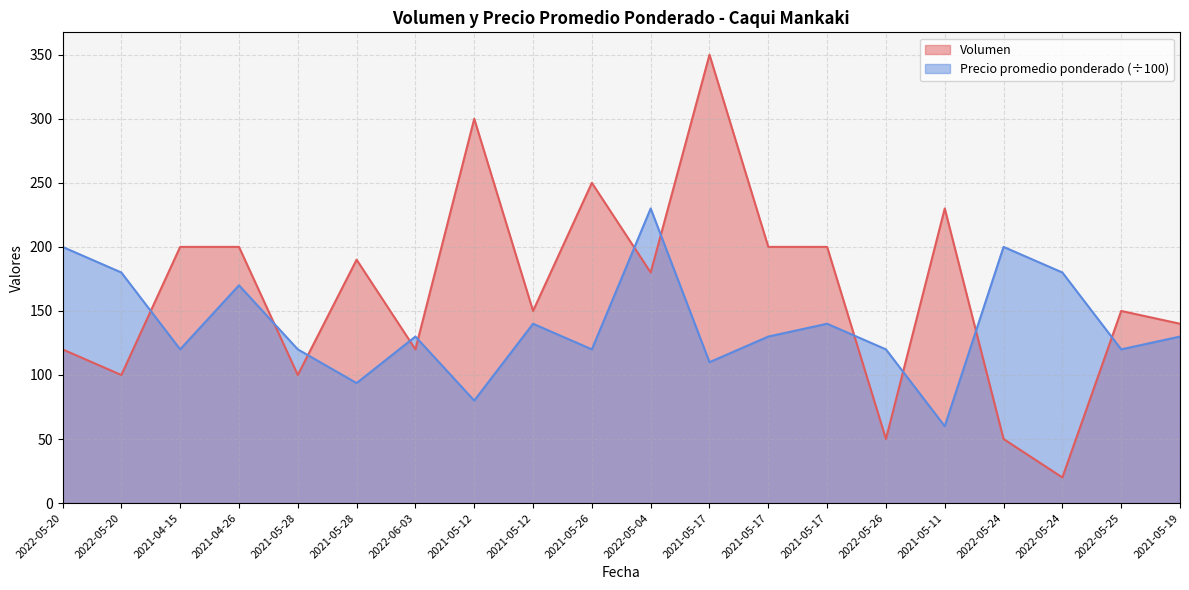

The value of Volumen at 2022-05-25 is 202.5. True or false?

False